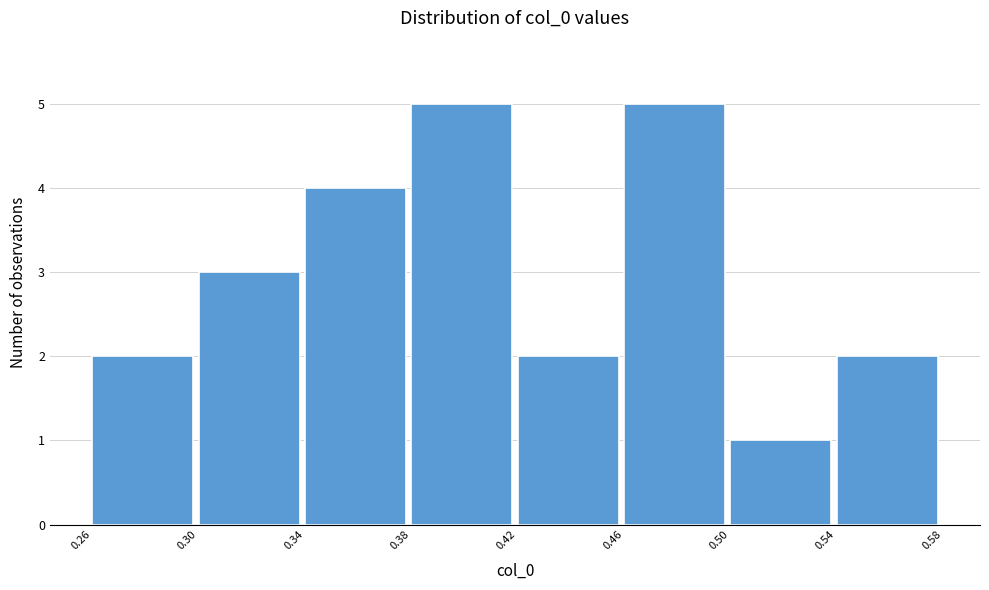

Reading left to right, list all the values displayed in this chart.

2	3	4	5	2	5	1	2